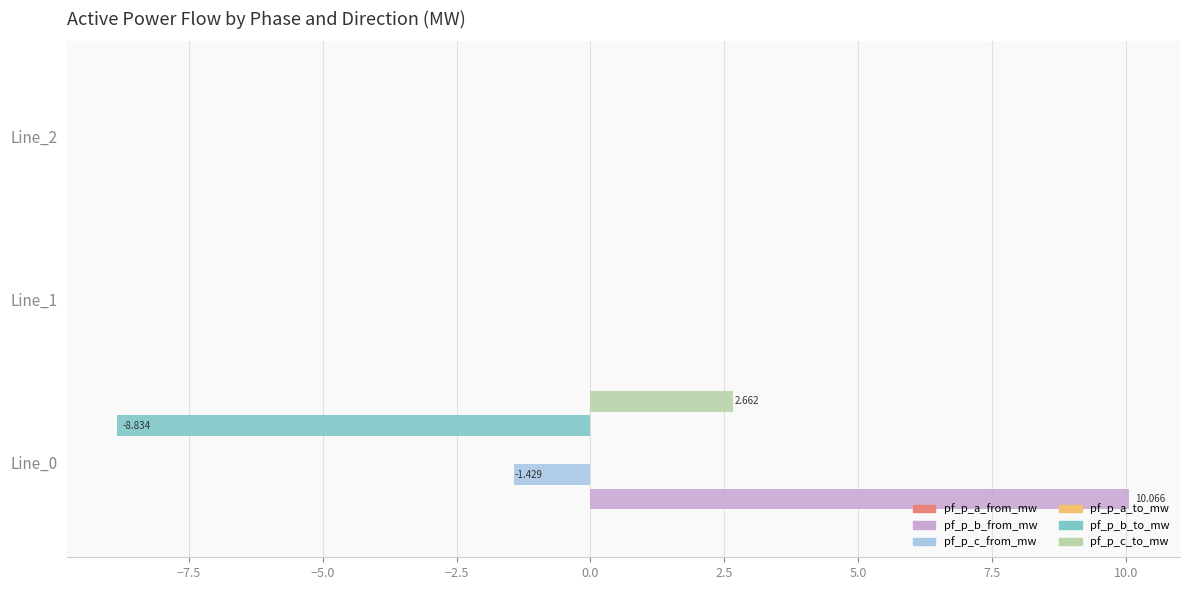

Which series has the largest total across all categories?

pf_p_b_from_mw